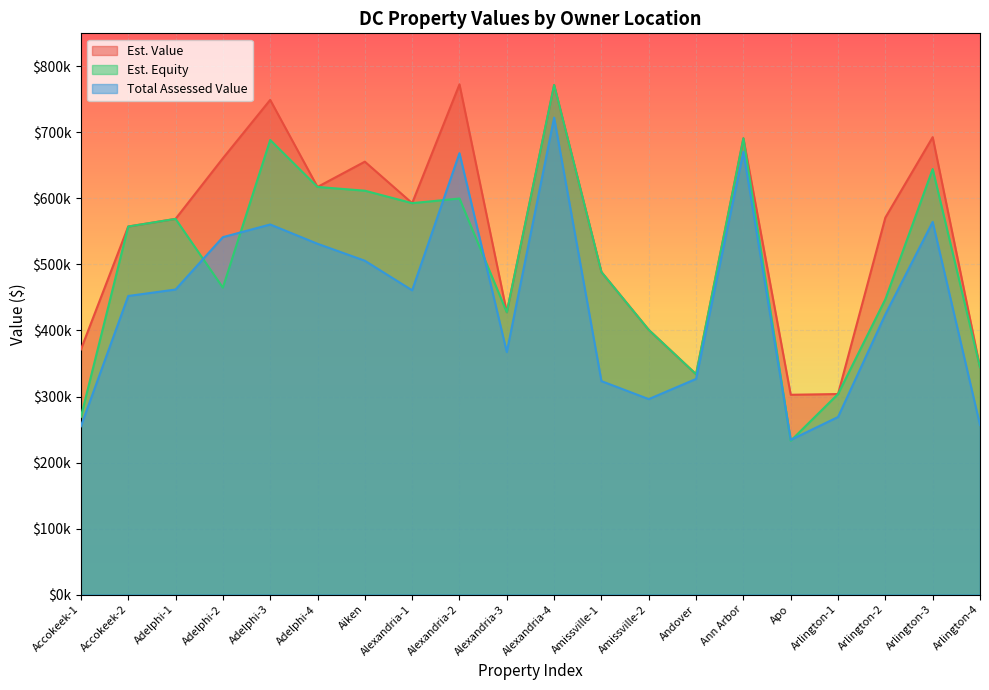

List the series in order of their overall mean, lowest first.

Total Assessed Value, Est. Equity, Est. Value